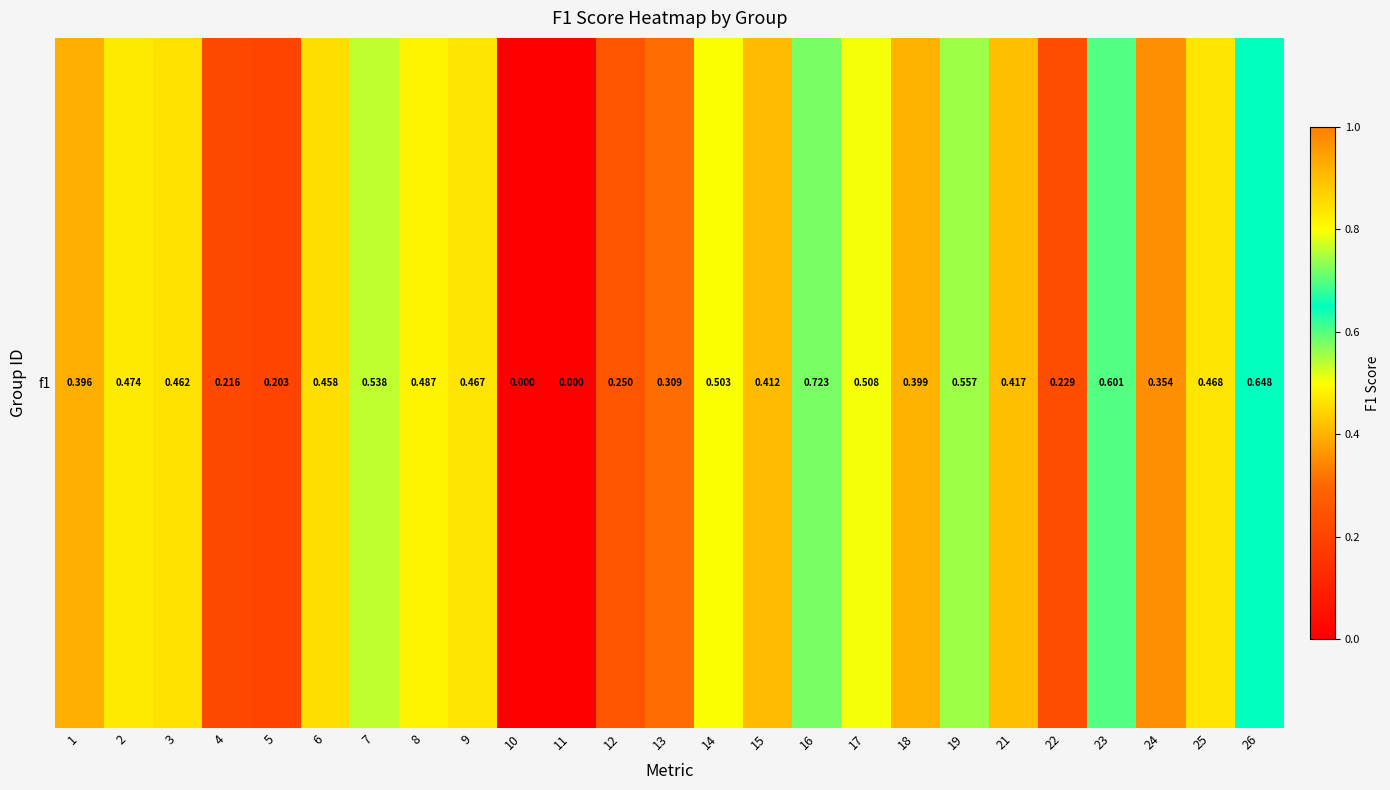

The chart shows a value of 1.1 at 26. True or false?

False